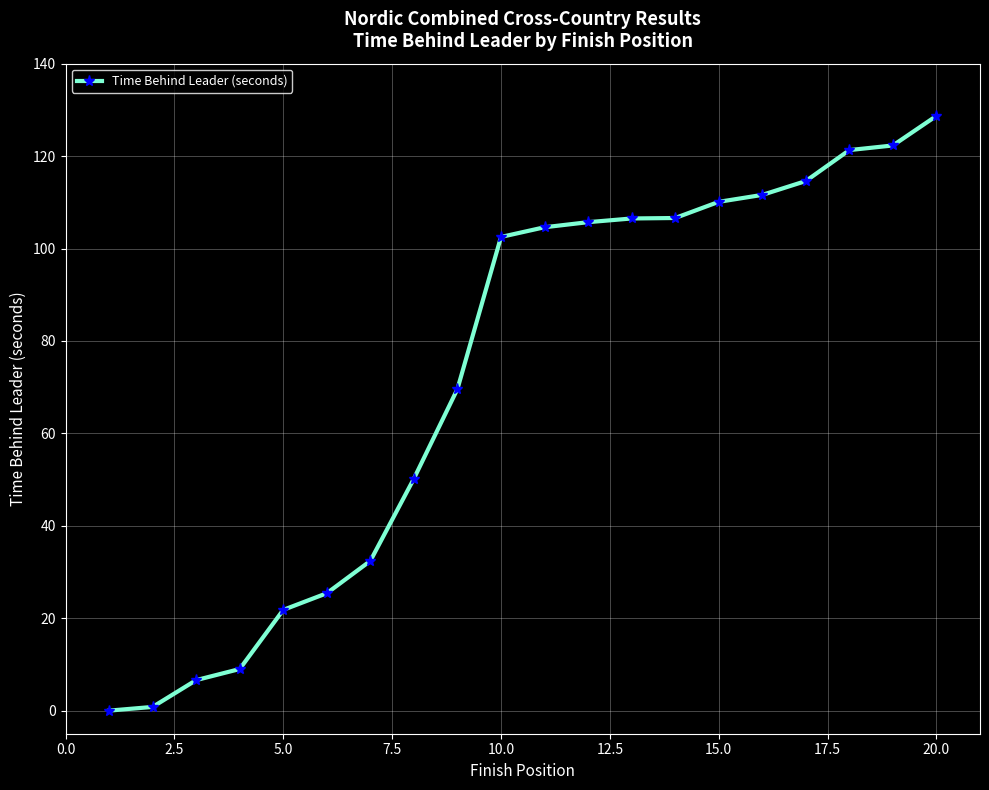

What is the sum of all values?

1450.3